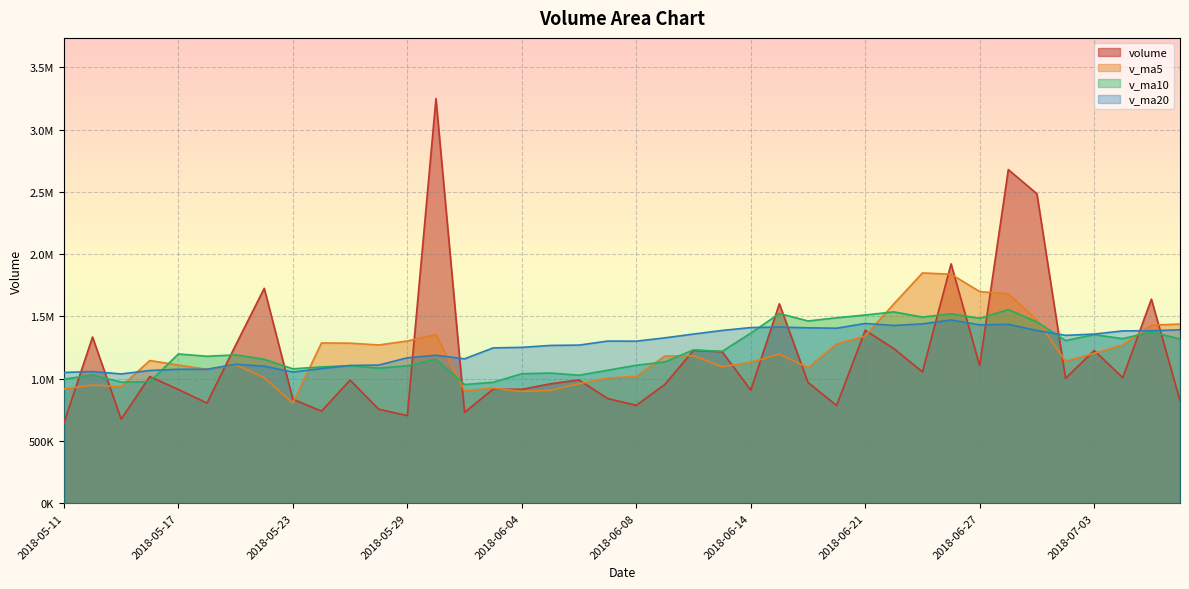

Reading left to right, list all the values displayed in this chart.

volume: 645179.0	1334977.0	675505.6	1016830.8	913212.4	804323.4	1269649.9	1725848.2	836108.4	739417.6	989137.1	754968.3	703434.1	3249002.8	729483.6	917032.3	914543.4	959063.0	990020.4	840572.3	786426.9	954246.0	1227129.0	1217063.6	908761.9	1601550.9	970180.3	784717.6	1389170.5	1241735.8	1054753.2	1922198.0	1105264.0	2678956.0	2484567.2	1003390.2	1226489.6	1008507.4	1638801.1	823223.2
v_ma5: 917141.0	948969.8	935904.4	1145972.9	1109828.5	1075069.5	1112032.2	1009095.9	804613.1	1287192.0	1285205.2	1270784.2	1302699.2	1353825.0	902028.6	924246.3	898125.2	906065.7	959678.9	1005087.6	1018725.5	1181750.3	1184937.1	1096454.9	1130876.2	1197471.0	1088111.5	1278515.0	1342624.3	1600581.4	1849147.7	1838875.1	1699733.4	1680382.1	1472351.1	1140082.3	1203754.9	1270419.3	1430199.1	1438625.0
v_ma10: 996105.2	1030501.0	972500.2	975293.0	1198510.2	1180137.3	1191408.2	1155897.6	1079219.1	1094610.3	1104725.7	1084454.7	1104382.5	1156752.0	953558.1	971485.9	1039937.8	1045501.4	1028066.9	1067981.9	1108098.3	1134930.9	1231726.1	1219539.6	1365728.8	1523309.4	1463493.3	1489124.2	1511503.2	1536466.3	1494615.0	1521315.0	1485076.3	1555290.6	1455488.1	1306526.8	1353704.8	1321602.6	1375988.4	1318677.0
v_ma20: 1050415.5	1057477.9	1038441.3	1066022.5	1076034.1	1075811.6	1115673.0	1100699.5	1053643.0	1081296.1	1106412.0	1109692.8	1168054.3	1188145.8	1159643.4	1247397.6	1251715.5	1267312.8	1269785.1	1302224.1	1301356.6	1328122.9	1358401.2	1387415.1	1410608.4	1414918.1	1408599.0	1405363.4	1443745.8	1427571.6	1440135.6	1471840.7	1432496.8	1436935.0	1387238.0	1348268.4	1358283.7	1383874.0	1385299.6	1392687.6